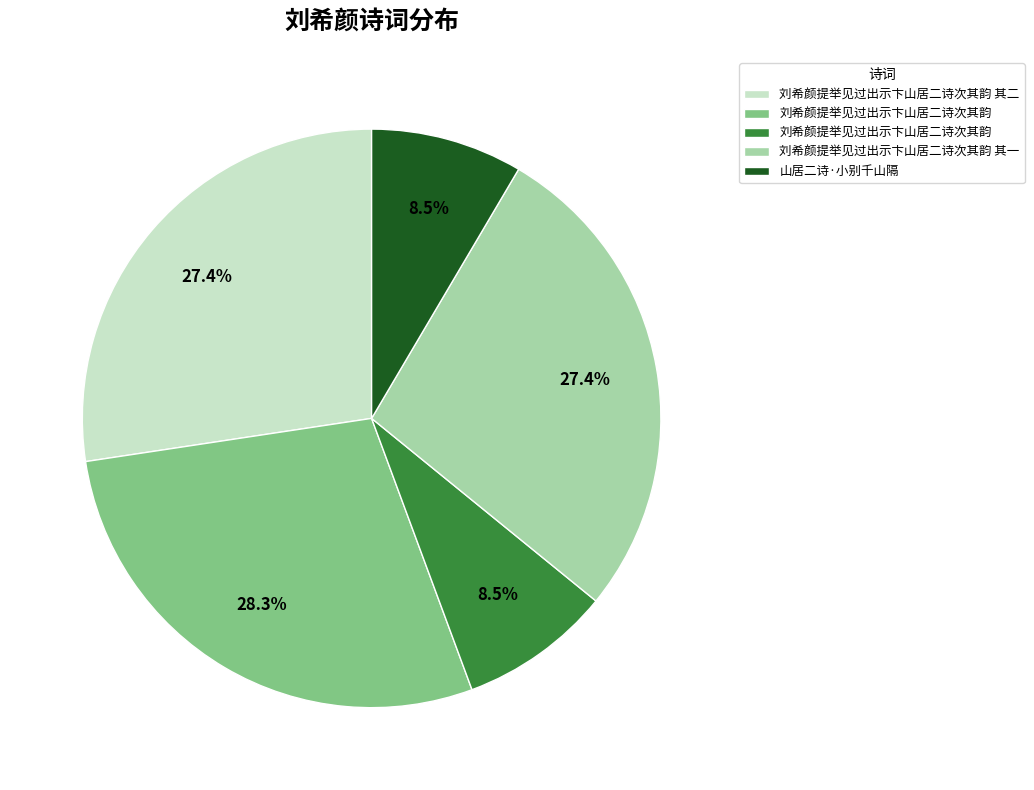

How many segments does this pie chart have?

5